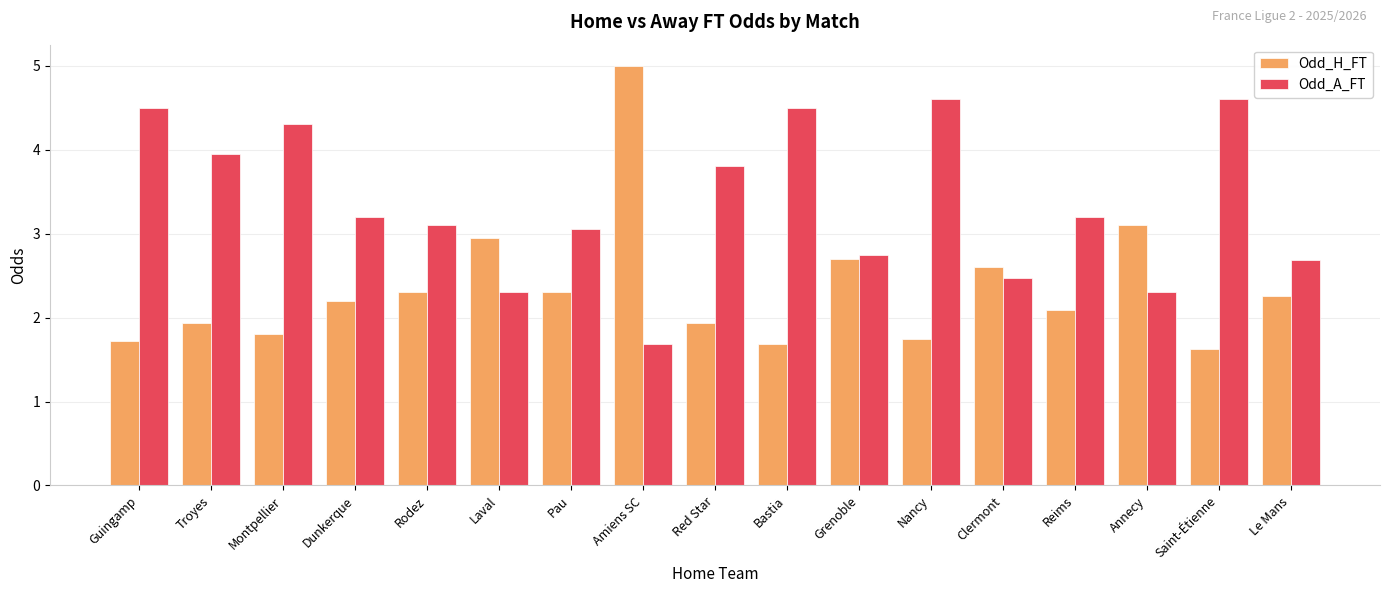

Reading right to left, list all the values displayed in this chart.

Odd_H_FT: 2.3	1.6	3.1	2.1	2.6	1.8	2.7	1.7	1.9	5.0	2.3	3.0	2.3	2.2	1.8	1.9	1.7
Odd_A_FT: 2.7	4.6	2.3	3.2	2.5	4.6	2.8	4.5	3.8	1.7	3.1	2.3	3.1	3.2	4.3	4.0	4.5